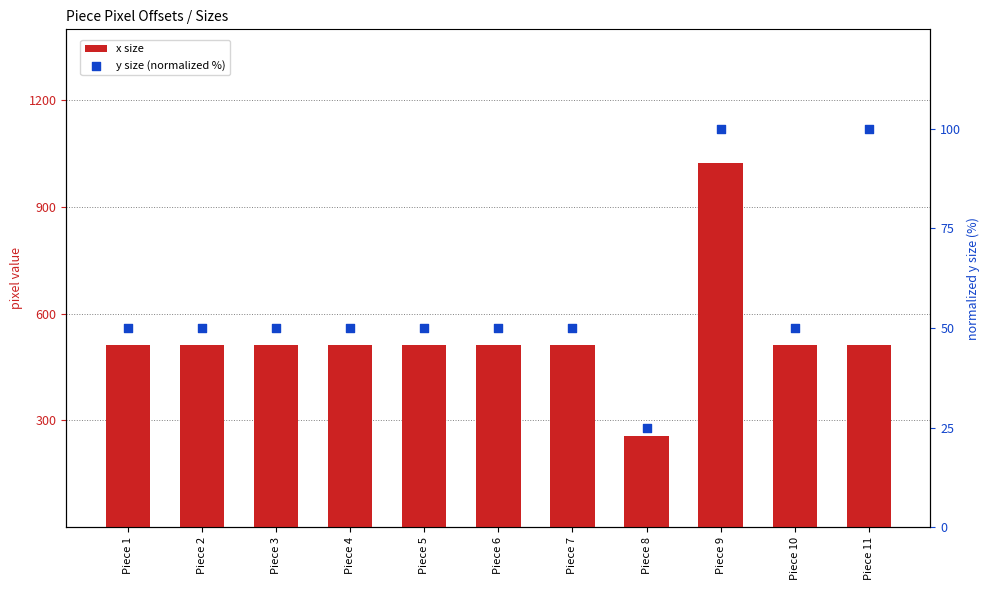

Which series has the widest spread of Y values?

x size